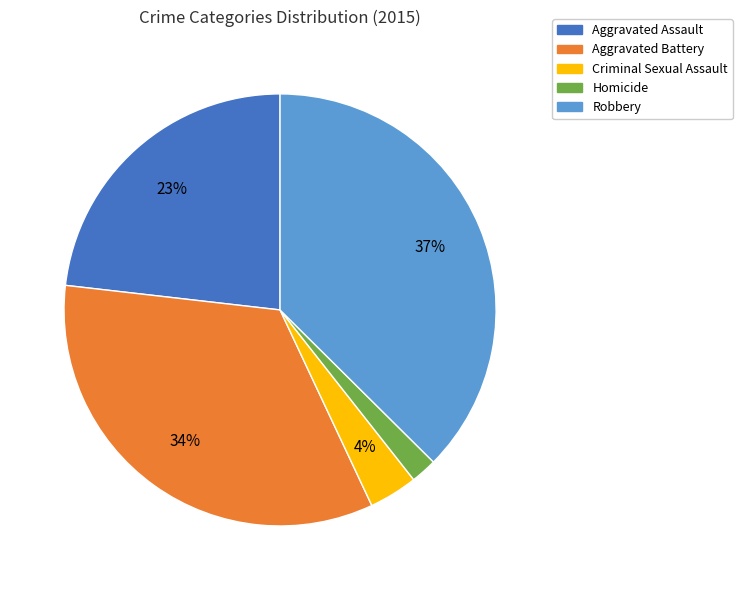

How many segments does this pie chart have?

5